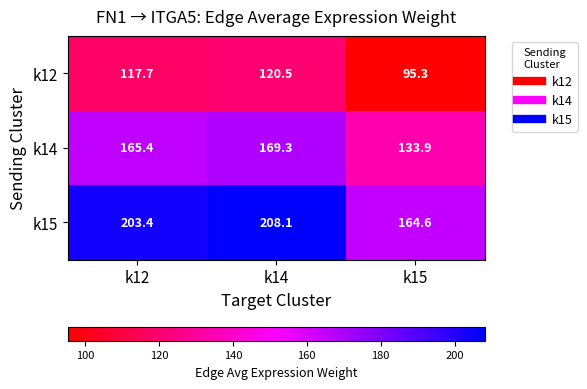

Is it true that k15 equals 284.8 at k15?

False